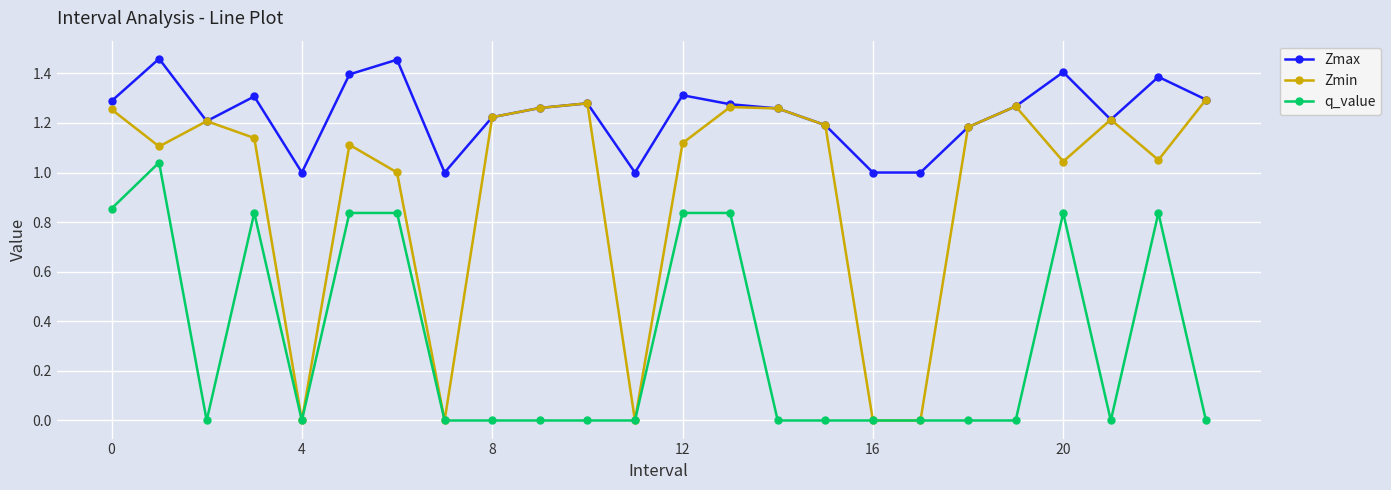

True or false: q_value and Zmax cross at least once.

False